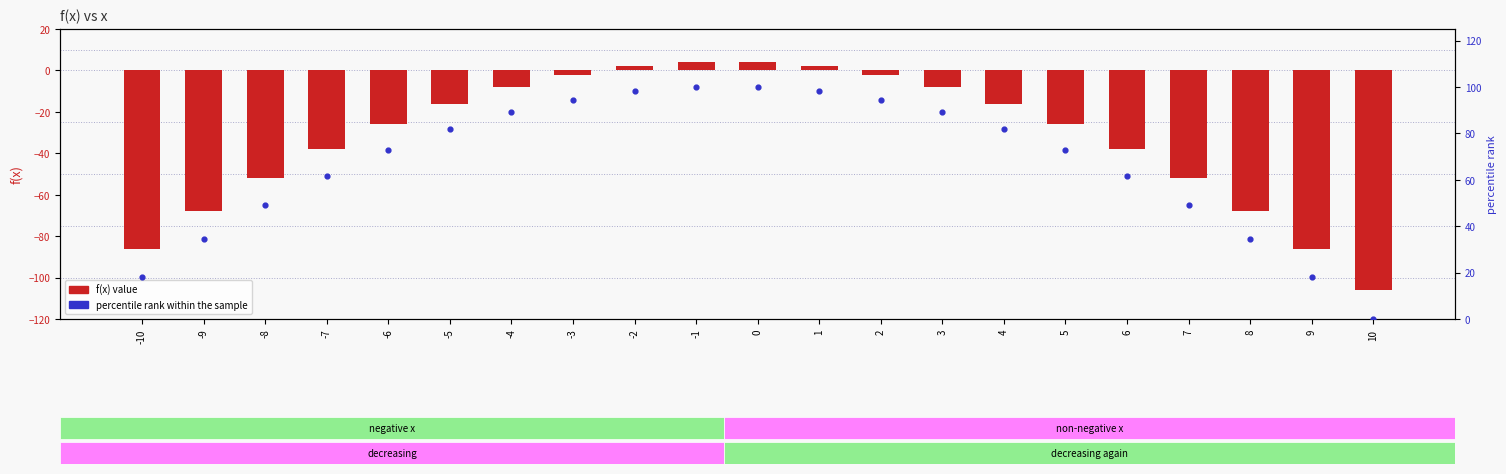

What is the total value across all series at 1?

100.2